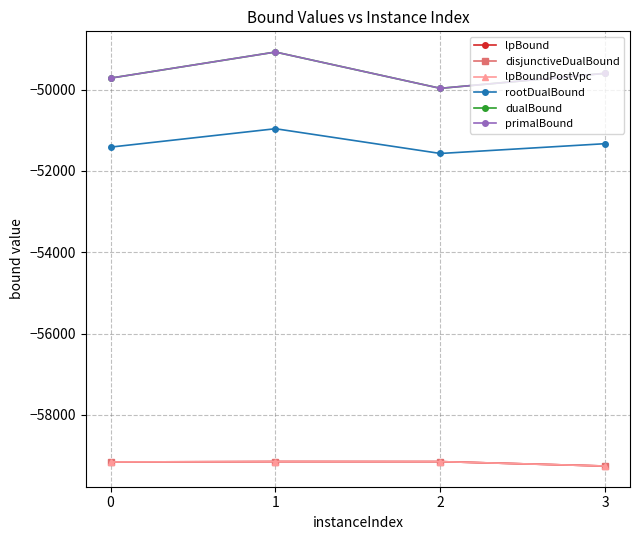

What is the difference between the second highest and minimum values in the dualBound series?

370.0